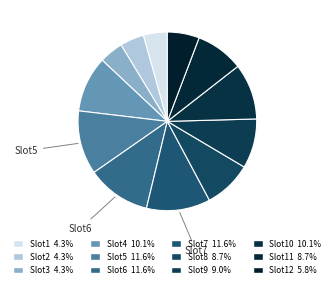

Count the number of slices in the pie.

12